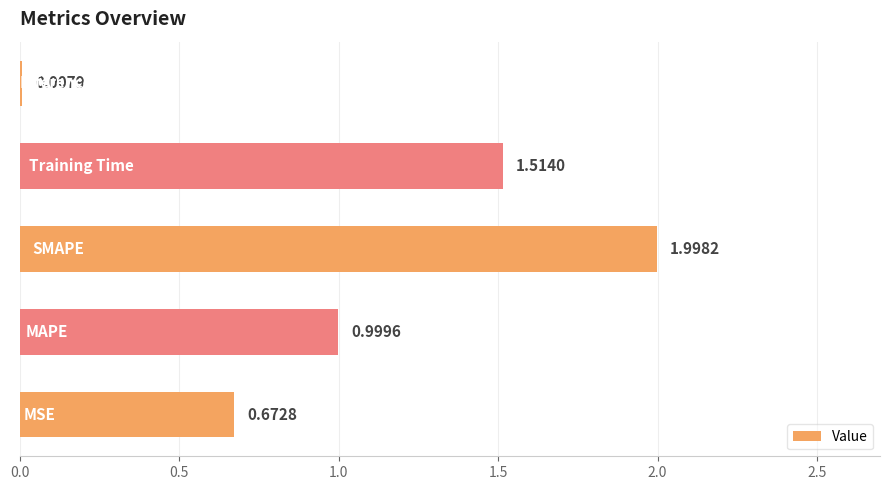

What is the sum of all values?

5.2